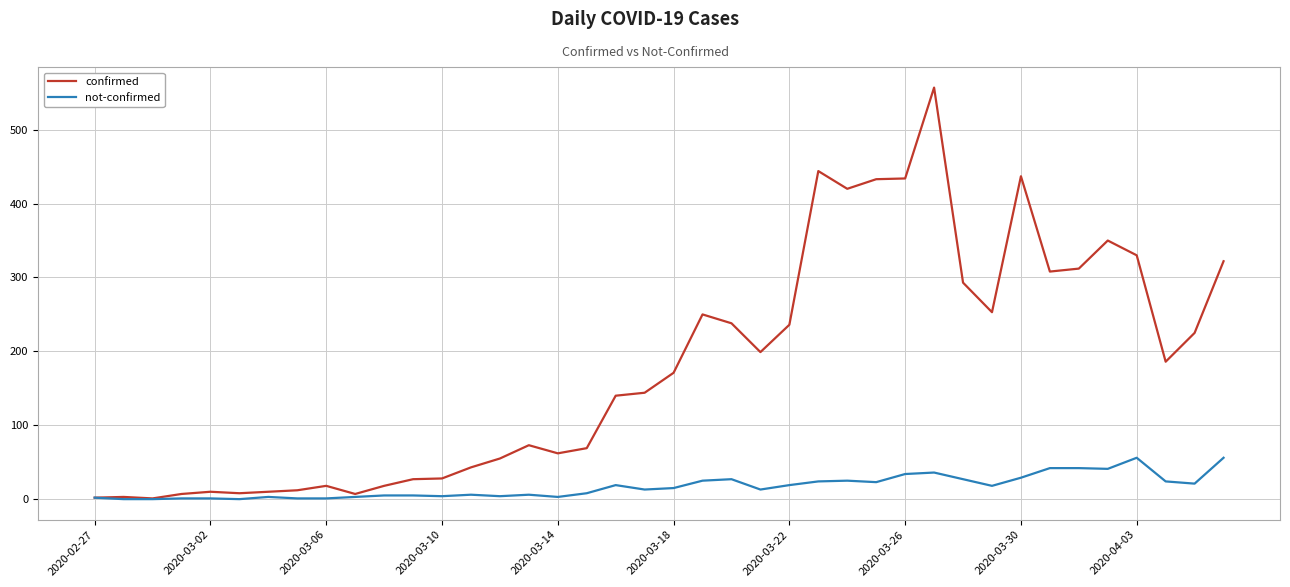

What is the maximum value for confirmed?

557